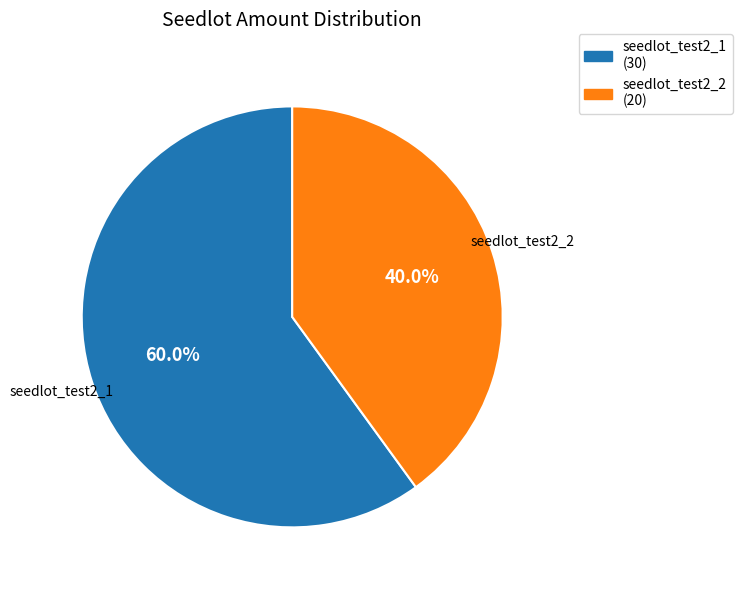

What portion of the pie excludes seedlot_test2_2?

60.0%